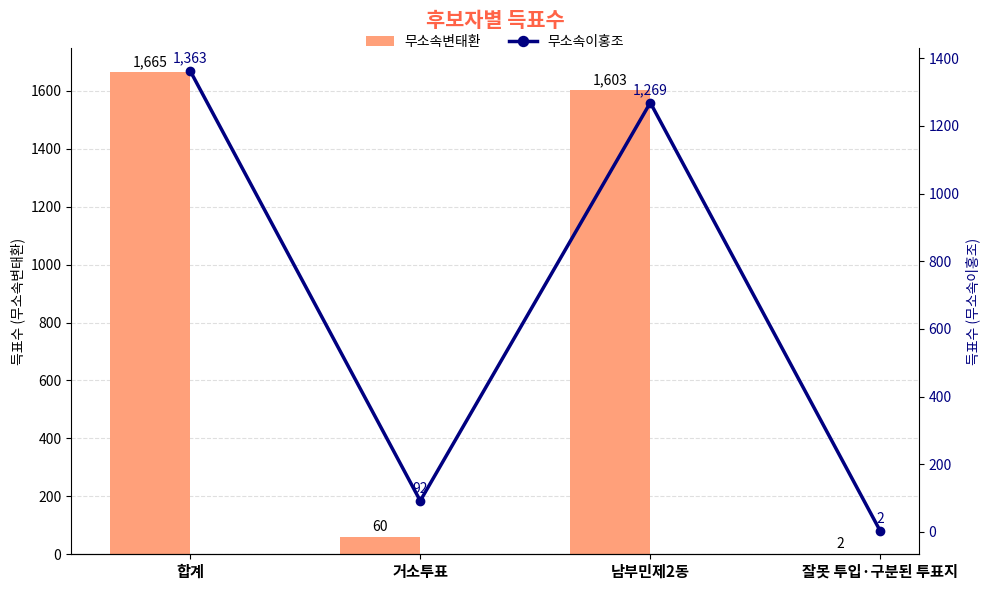

What is the value of the 무소속이홍조 bar at the 3rd from the left?

1269